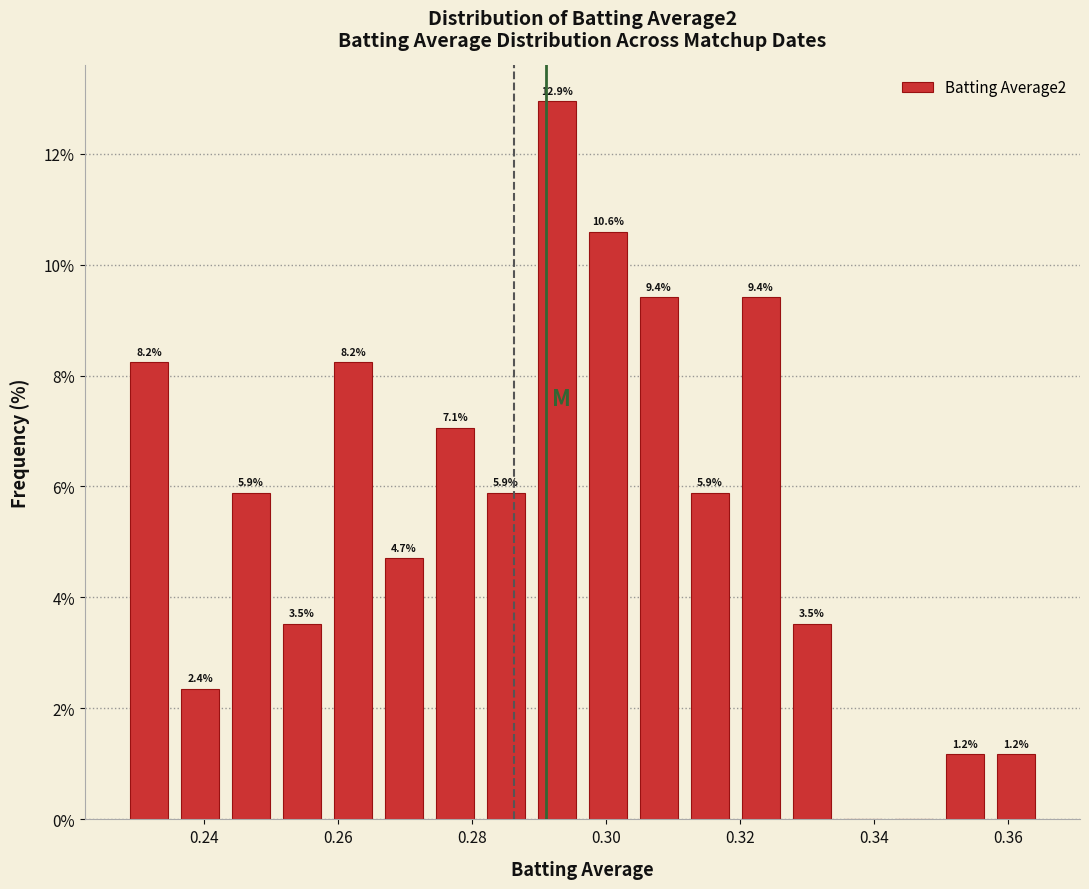

Around what value on the x-axis is the tallest bar? Give the approximate position of its centre, as read against the axis.

0.292